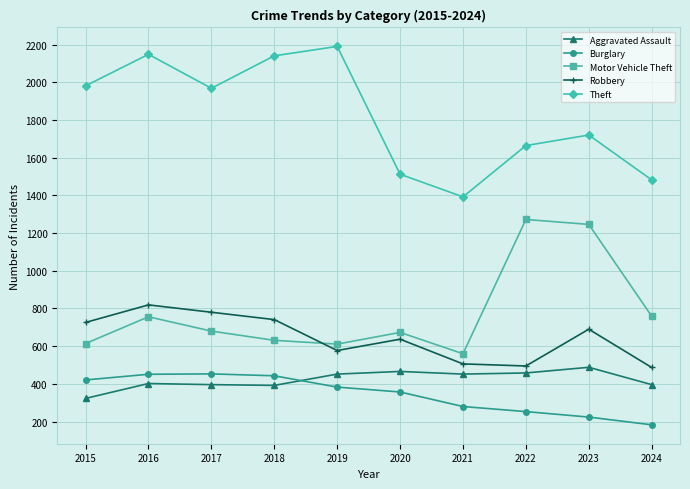

Which series has the largest total across all categories?

Theft